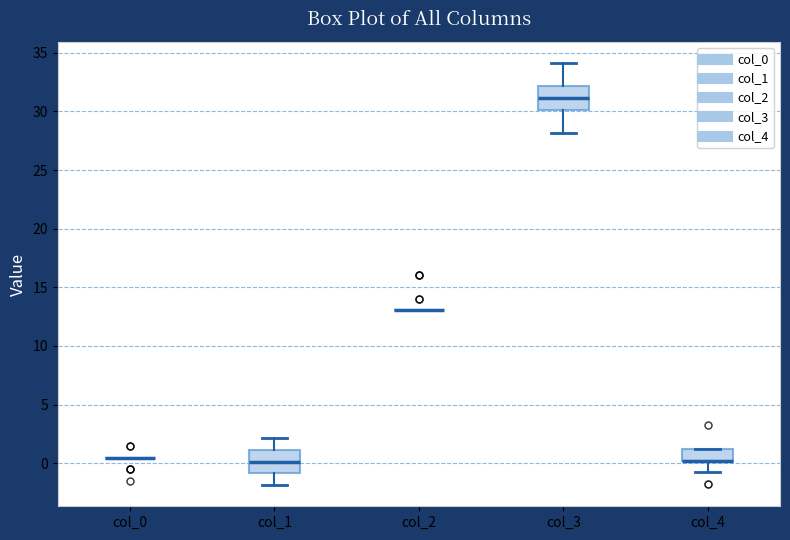

Reading left to right, transcribe this box plot: for each box, give where its median line is, the range the box spans, and where its two whiskers end, as read against the y-axis. The values are not printed on the chart, so give them approximately, as read against the axis.

col_0: box collapsed to a line at 0.5, whiskers 0.5 to 0.5
col_1: median 0.0, box -1.0 to 1.0, whiskers -2.0 to 2.0
col_2: box collapsed to a line at 13.0, whiskers 13.0 to 13.0
col_3: median 31.0, box 30.0 to 32.0, whiskers 28.0 to 34.0
col_4: median 0.0 (drawn on the box's lower edge), box 0.0 to 1.0, whiskers -1.0 to 1.0